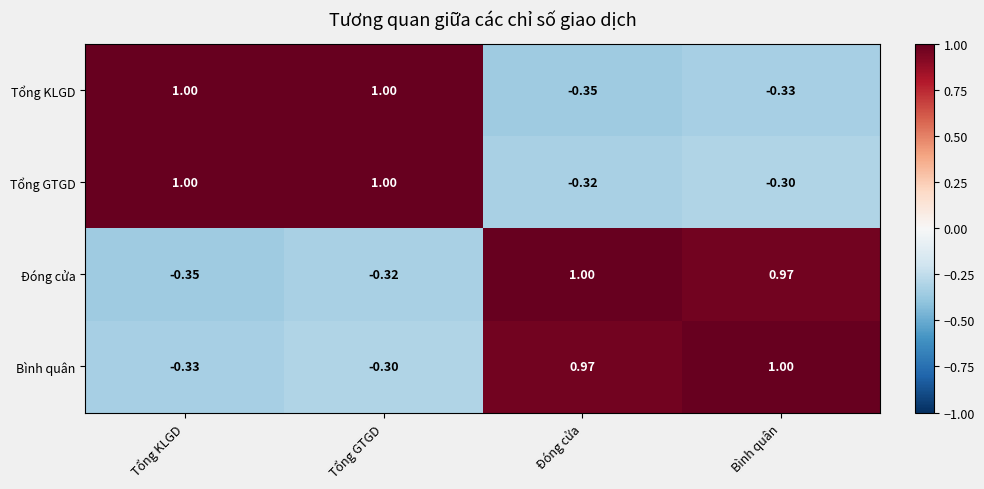

At how many categories does at least one series exceed 0?

4